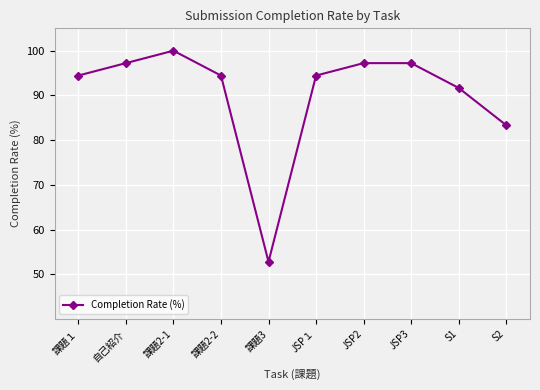

Which label corresponds to the largest value in the chart?

課題2-1